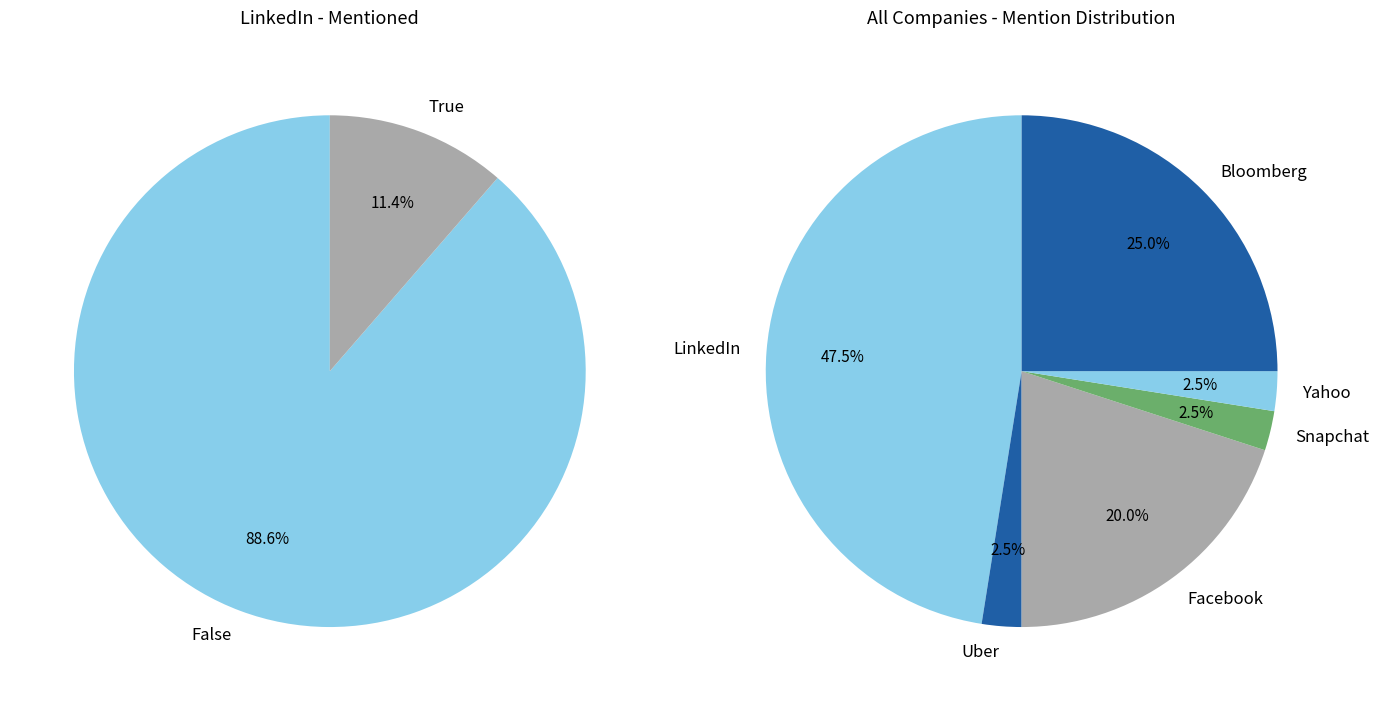

To the nearest percent, what is the difference between the 2 and 7 slice percentages?

24%